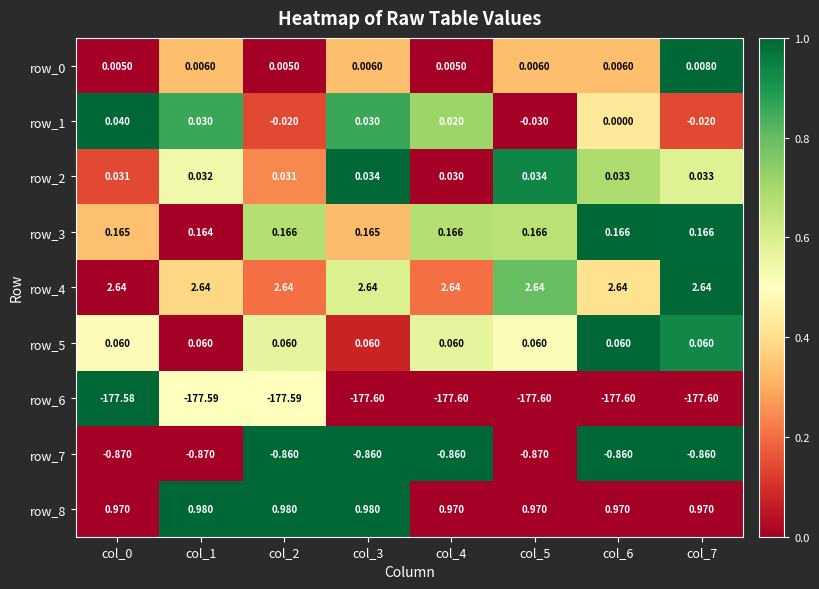

How many categories are shown in the chart?

8